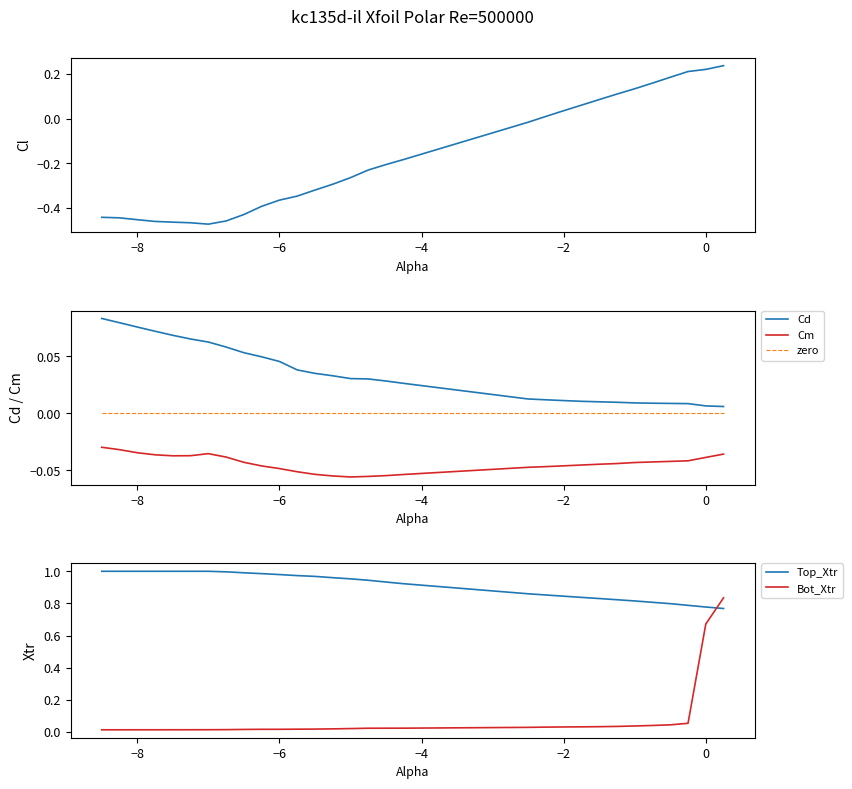

True or false: Top_Xtr and zero cross at least once.

False